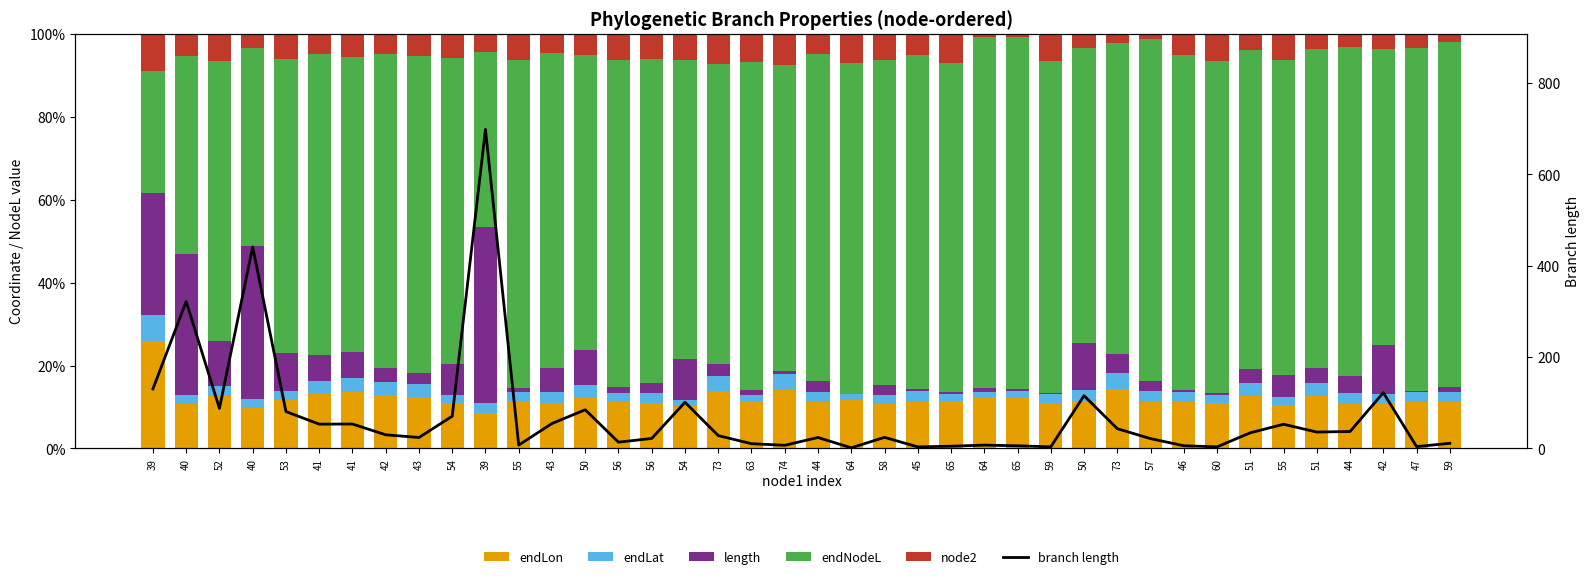

What is the lowest value of the endLon series?

8.6